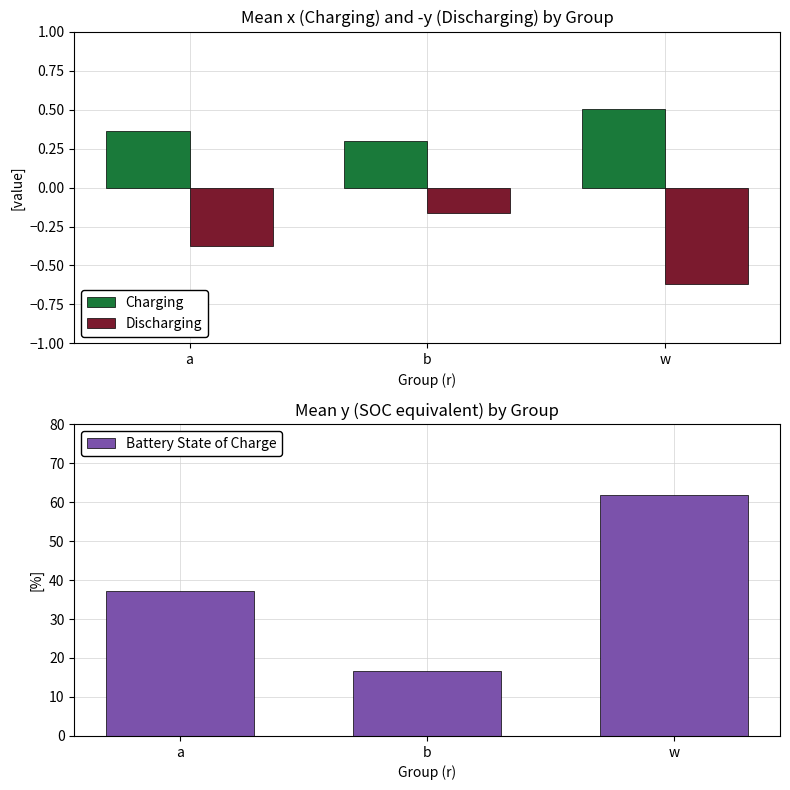

Reading right to left, list all the values displayed in this chart.

x (mean): 0.5	0.3	0.4
y (mean, neg): -0.6	-0.2	-0.4
Battery State of Charge: 61.9	16.6	37.3